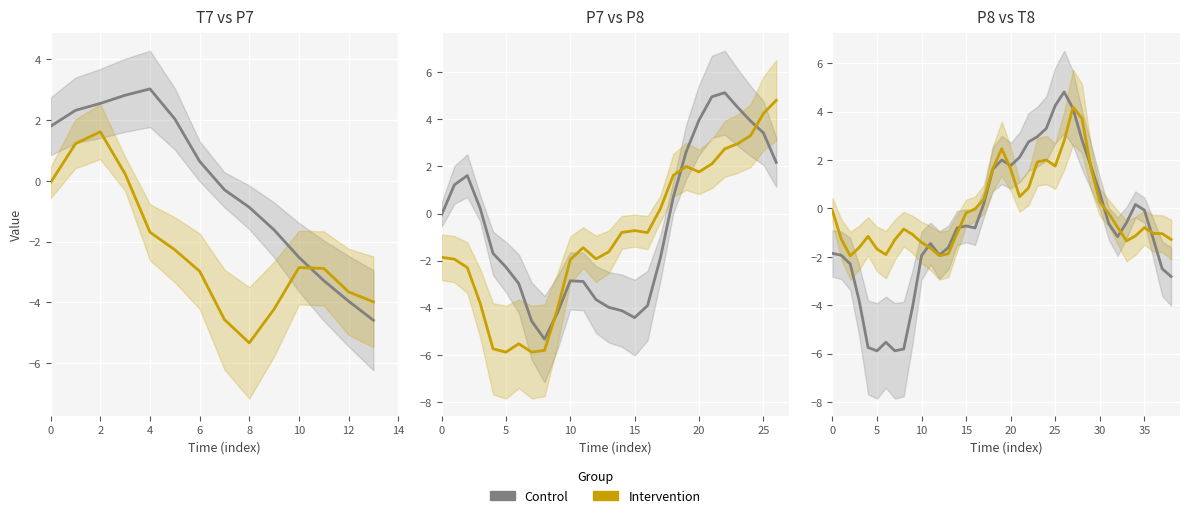

What is the difference between the maximum and second lowest values in the Control series?

10.7